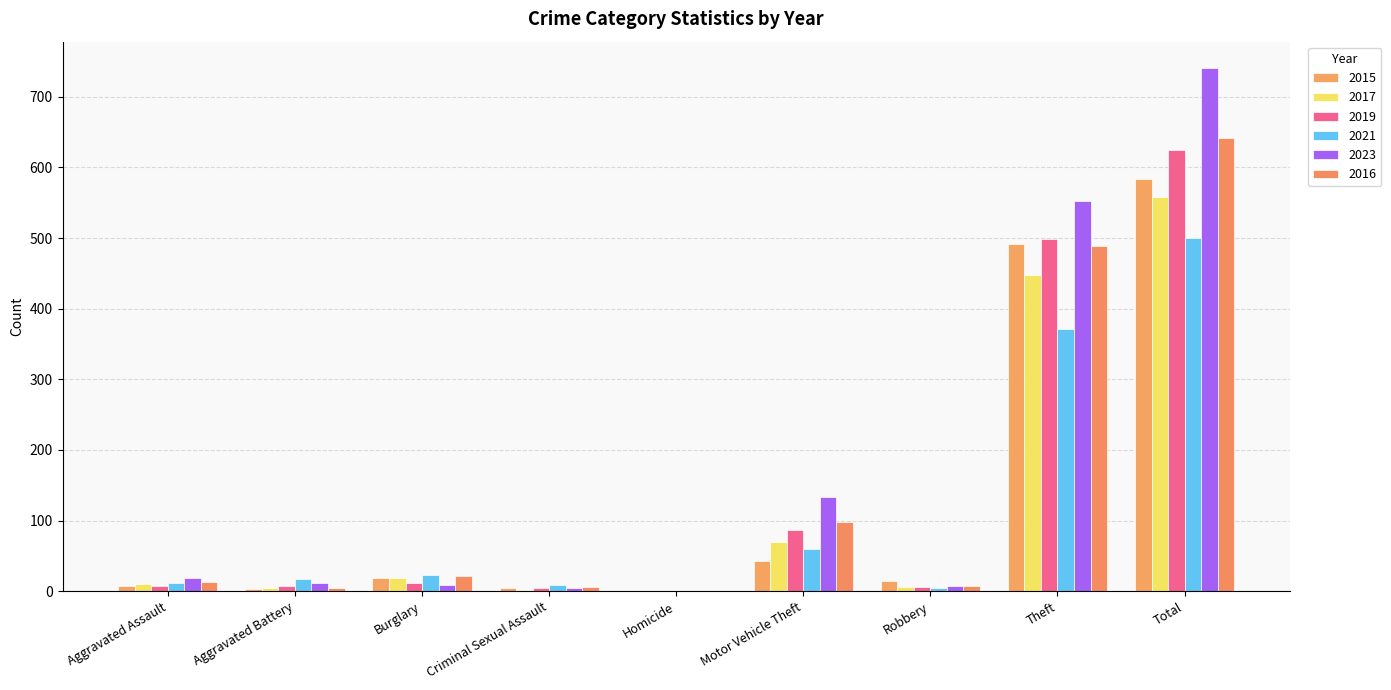

What is the sum of all 2019 values?

1247